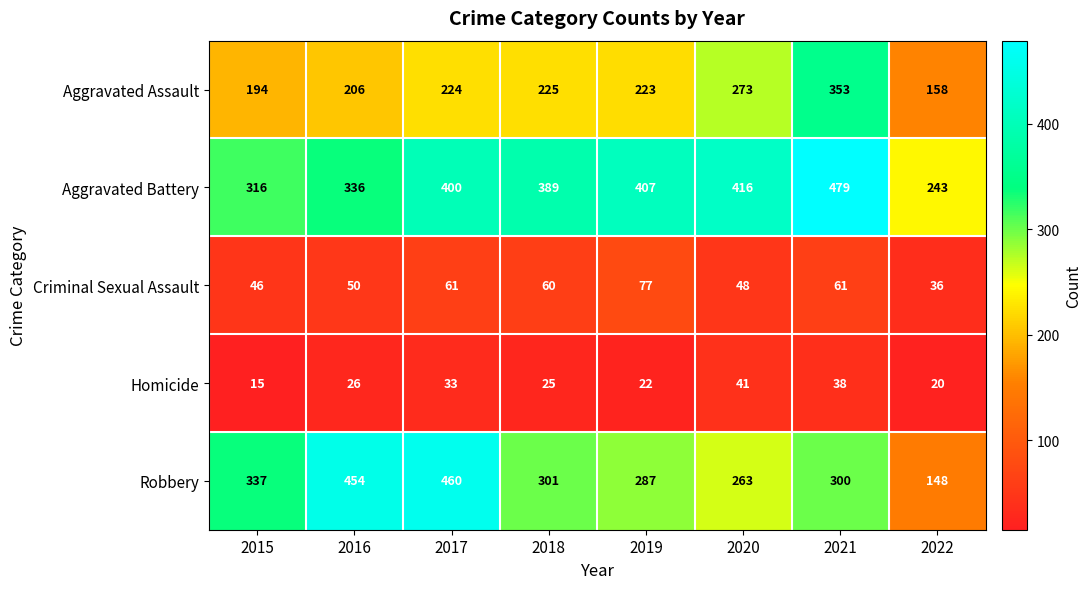

The Criminal Sexual Assault series shows 61 at 2017. True or false?

True